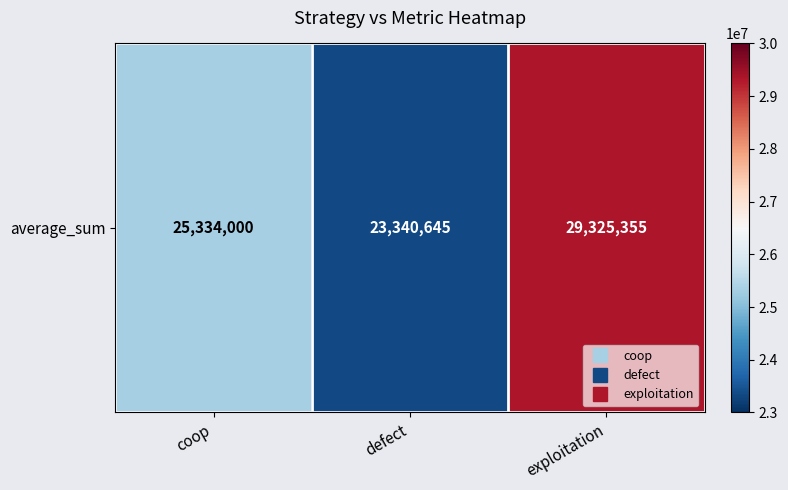

Which category has the highest value across all series?

exploitation